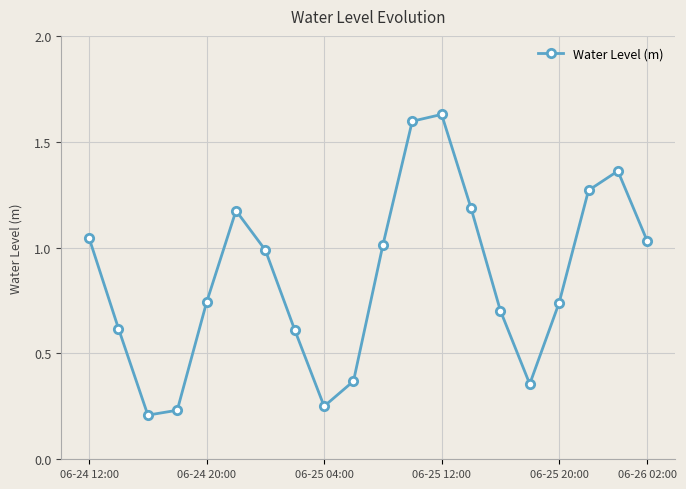

Count the number of categories in the chart.

20